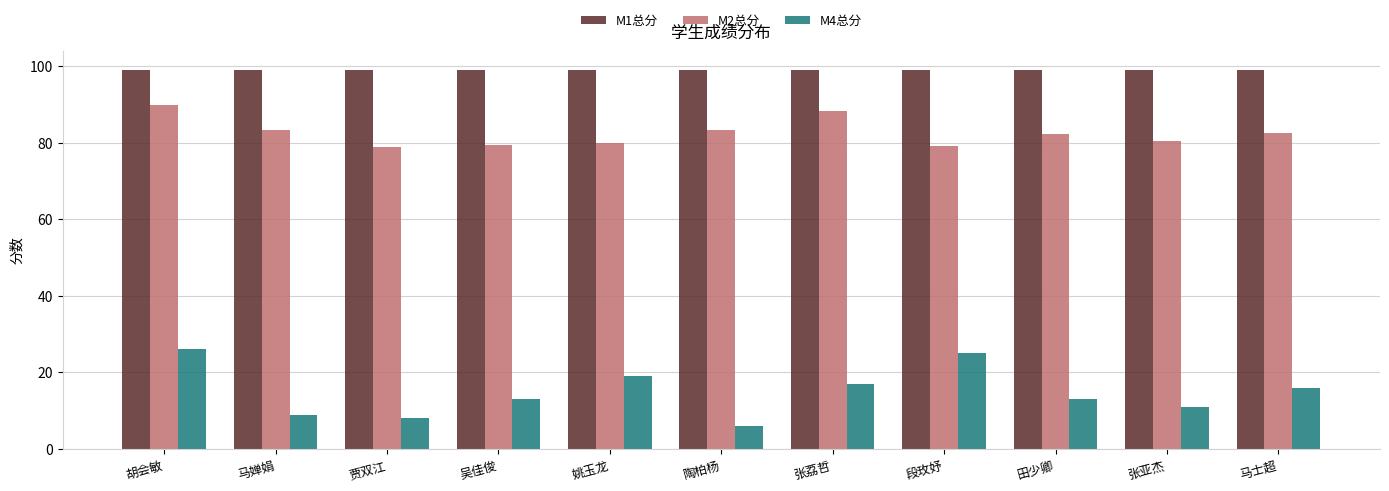

Which series has the widest spread of values?

M4总分